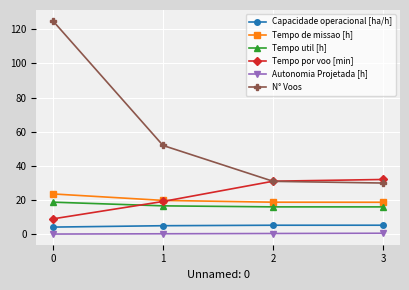

List the series in order of their peak value, highest first.

N° Voos, Tempo por voo [min], Tempo de missao [h], Tempo util [h], Capacidade operacional [ha/h], Autonomia Projetada [h]